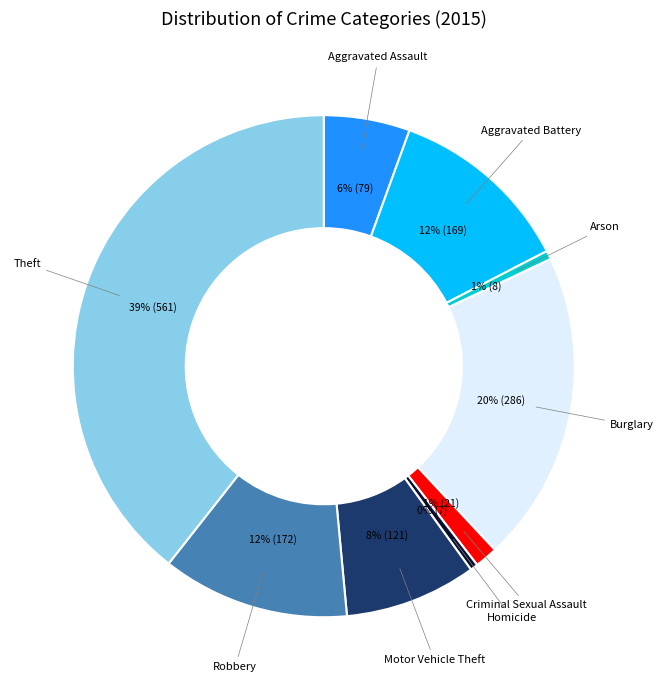

Does any single category account for the majority?

No